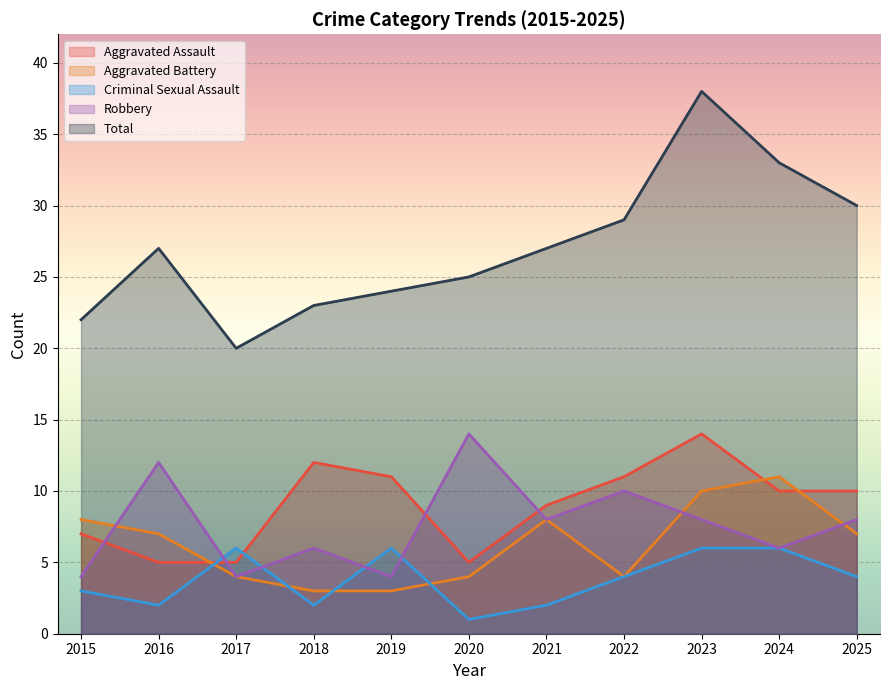

How many values in the Robbery series are below 8?

5